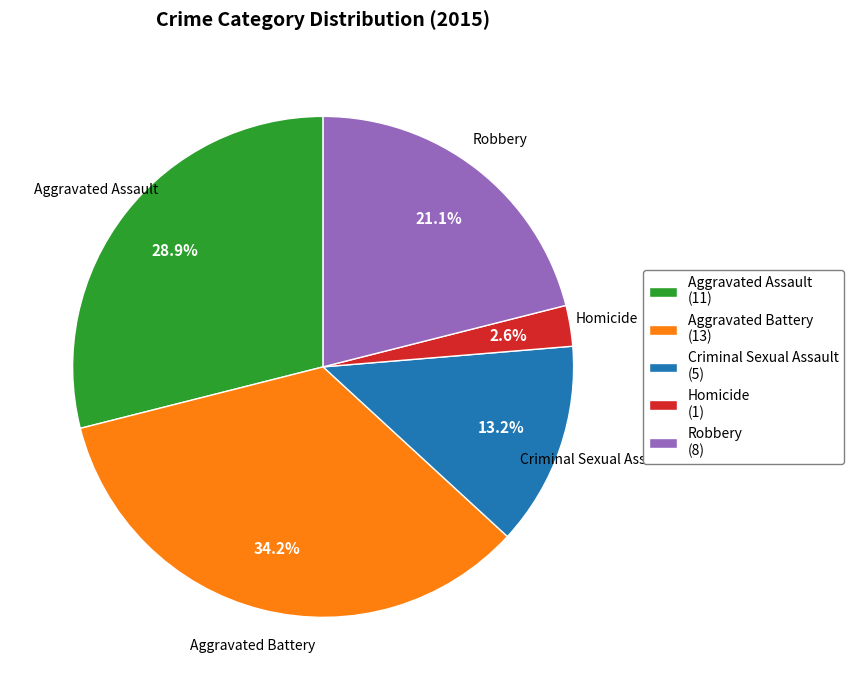

Between Homicide and Robbery, which is larger?

Robbery